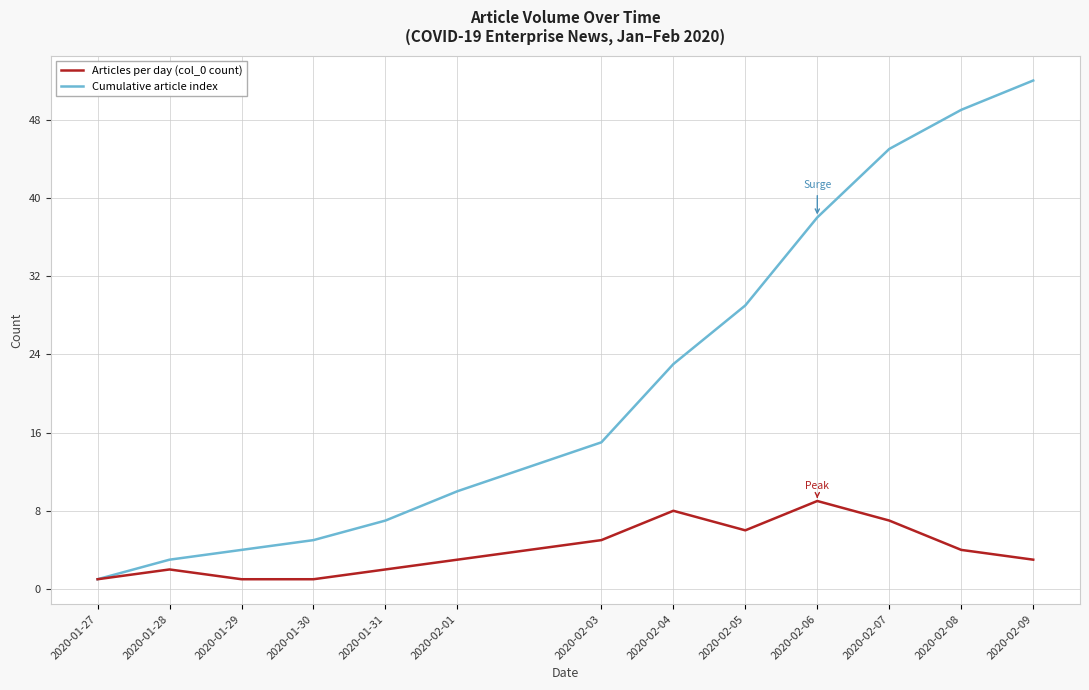

True or false: Articles per day (col_0 count) has more than 0 interior local peaks.

True